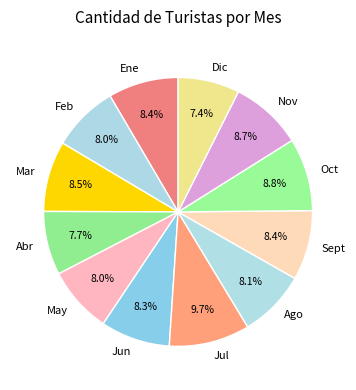

What is the largest slice in the pie chart?

Jul